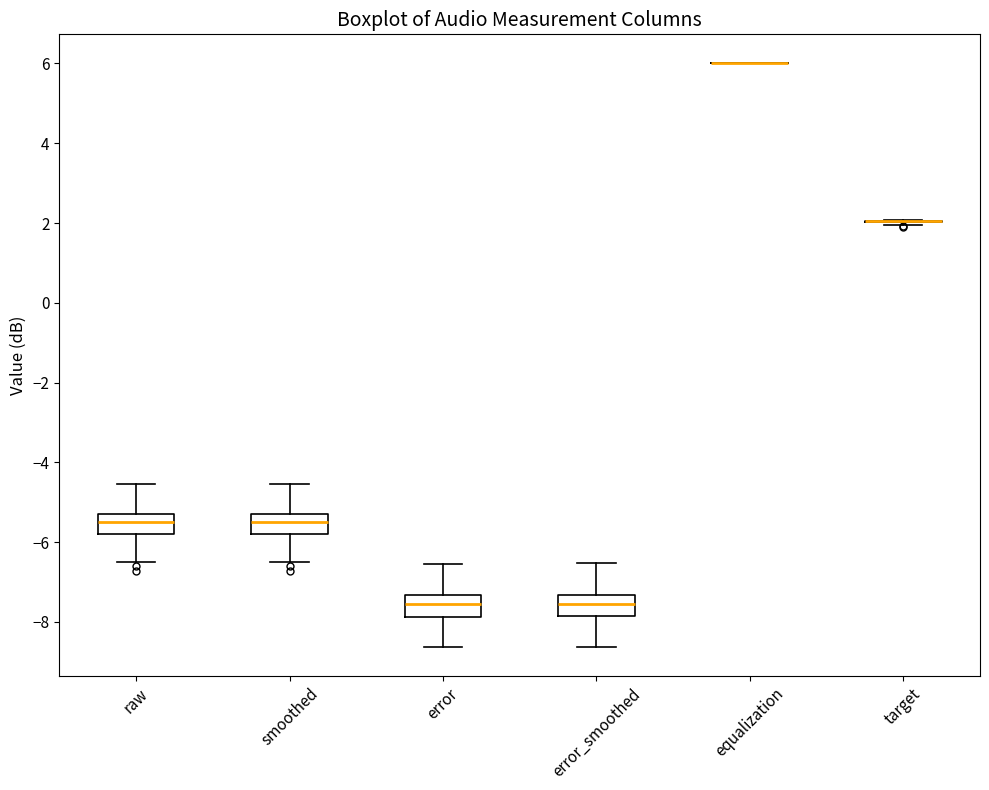

Reading left to right, read every box against the y-axis: the position of its median line, the range the box covers, and the ends of its whiskers. The values are not printed on the chart, so give them approximately, as read against the axis.

raw: median -5.4, box -5.8 to -5.2, whiskers -6.4 to -4.6
smoothed: median -5.4, box -5.8 to -5.2, whiskers -6.4 to -4.6
error: median -7.6, box -7.8 to -7.4, whiskers -8.6 to -6.6
error_smoothed: median -7.6, box -7.8 to -7.4, whiskers -8.6 to -6.6
equalization: box collapsed to a line at 6.0, whiskers 6.0 to 6.0
target: box collapsed to a line at 2.0, whiskers 2.0 to 2.0